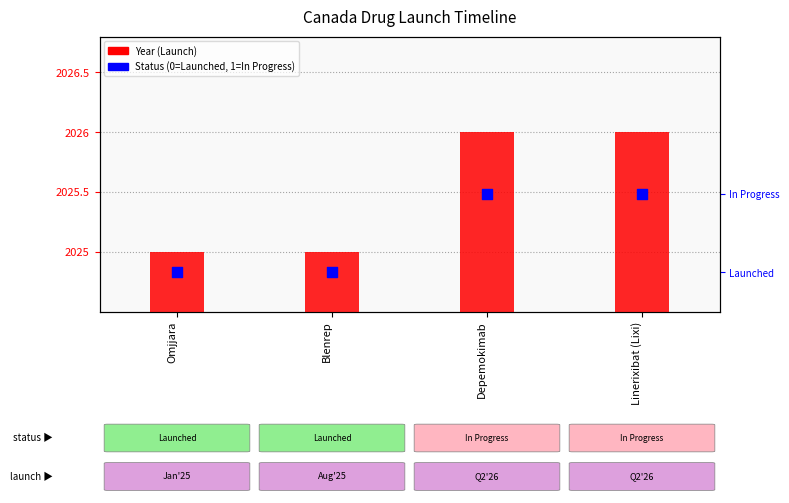

Which series reaches the minimum Y coordinate?

Status (0=Launched, 1=In Progress)